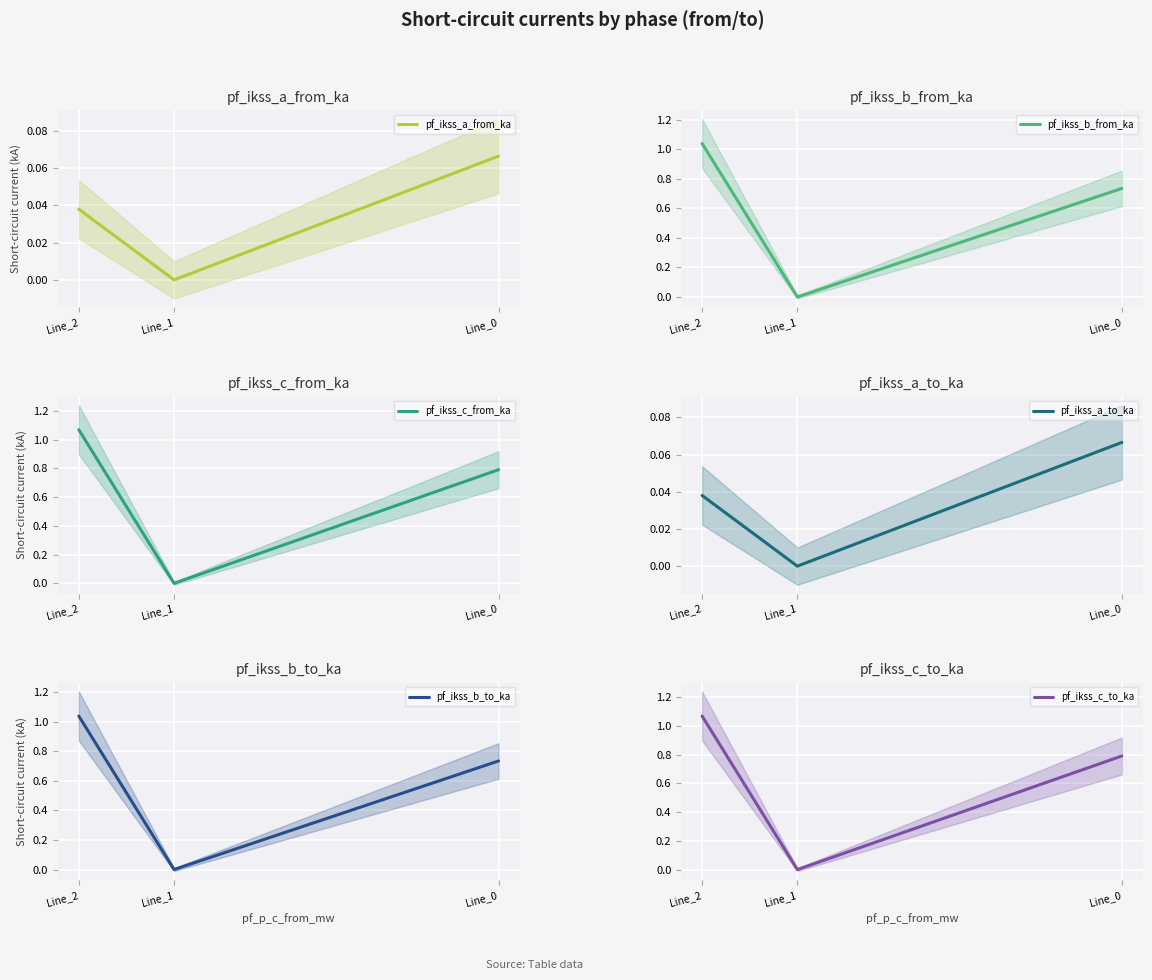

Which label corresponds to the smallest value in the chart?

Line_1